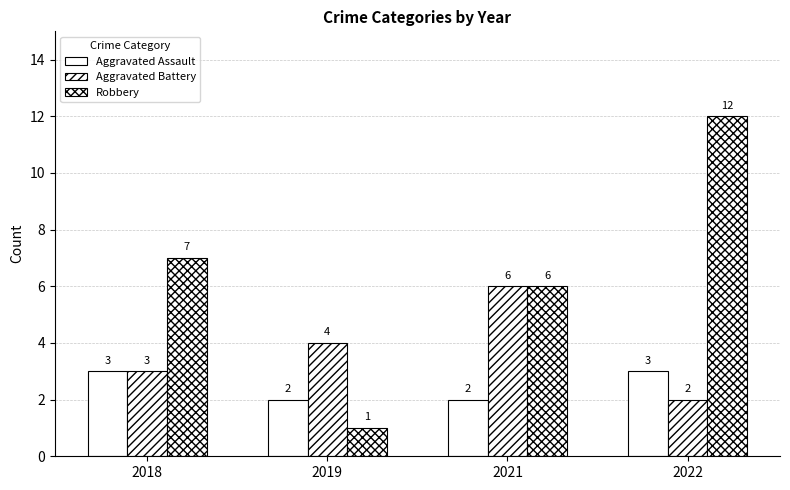

At which category is the sum across all series the highest?

2022